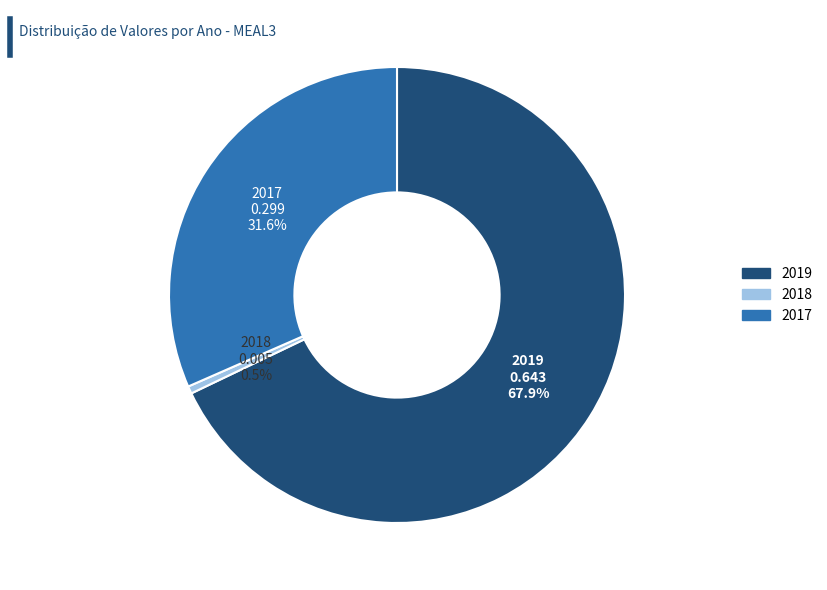

Which slice is the smallest?

2018